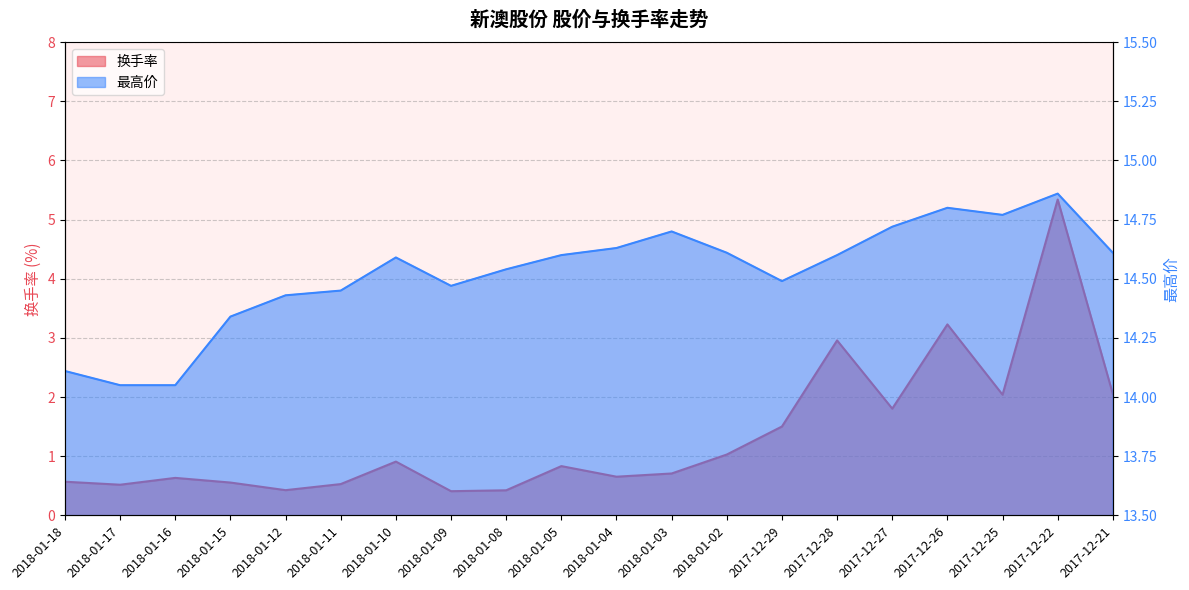

Reading left to right, list all the values displayed in this chart.

换手率: 0.6	0.5	0.6	0.6	0.4	0.5	0.9	0.4	0.4	0.8	0.7	0.7	1.0	1.5	3.0	1.8	3.2	2.0	5.3	2.1
最高价: 14.1	14.1	14.1	14.3	14.4	14.4	14.6	14.5	14.5	14.6	14.6	14.7	14.6	14.5	14.6	14.7	14.8	14.8	14.9	14.6